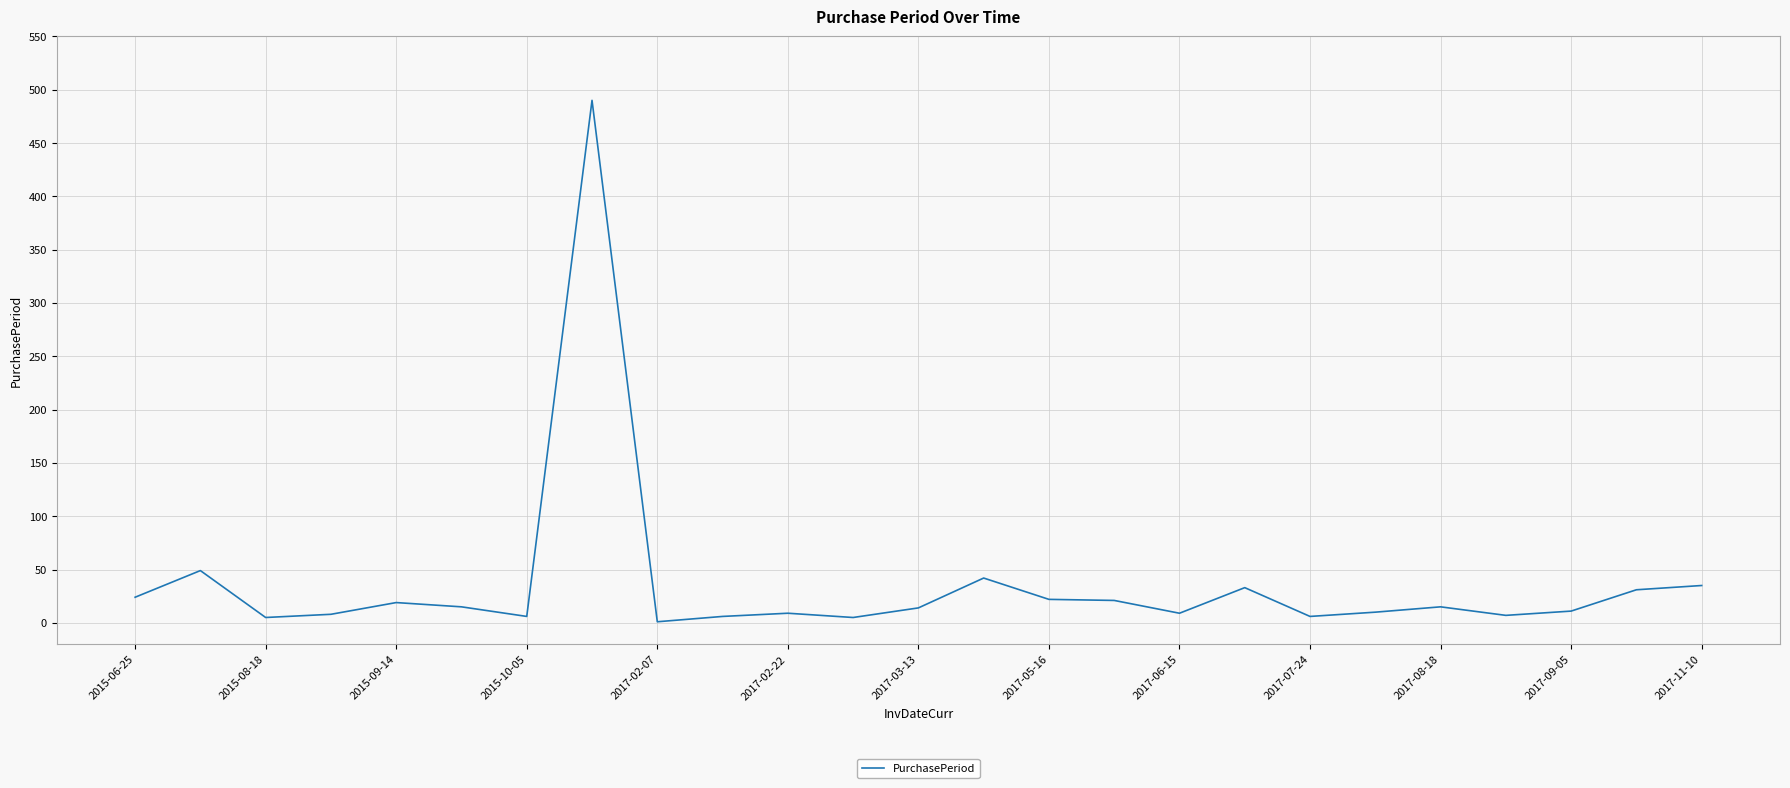

What is the difference between the maximum and minimum values?

489